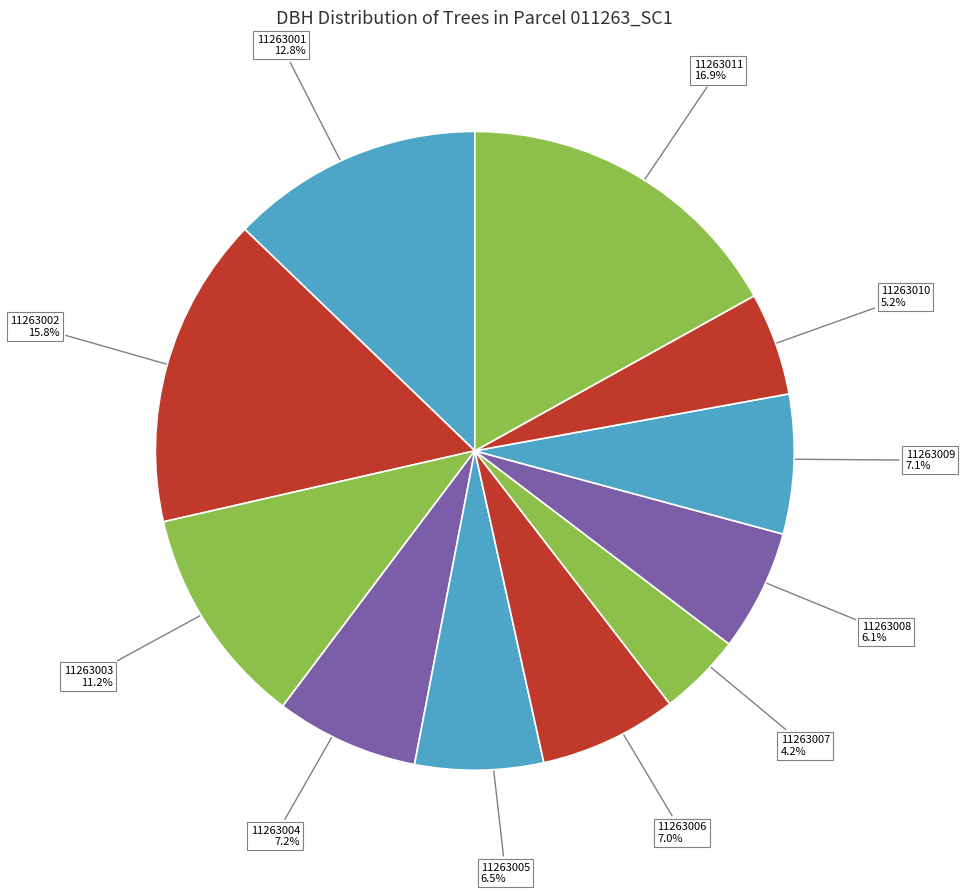

To the nearest percent, what portion does 11263010 represent?

5%